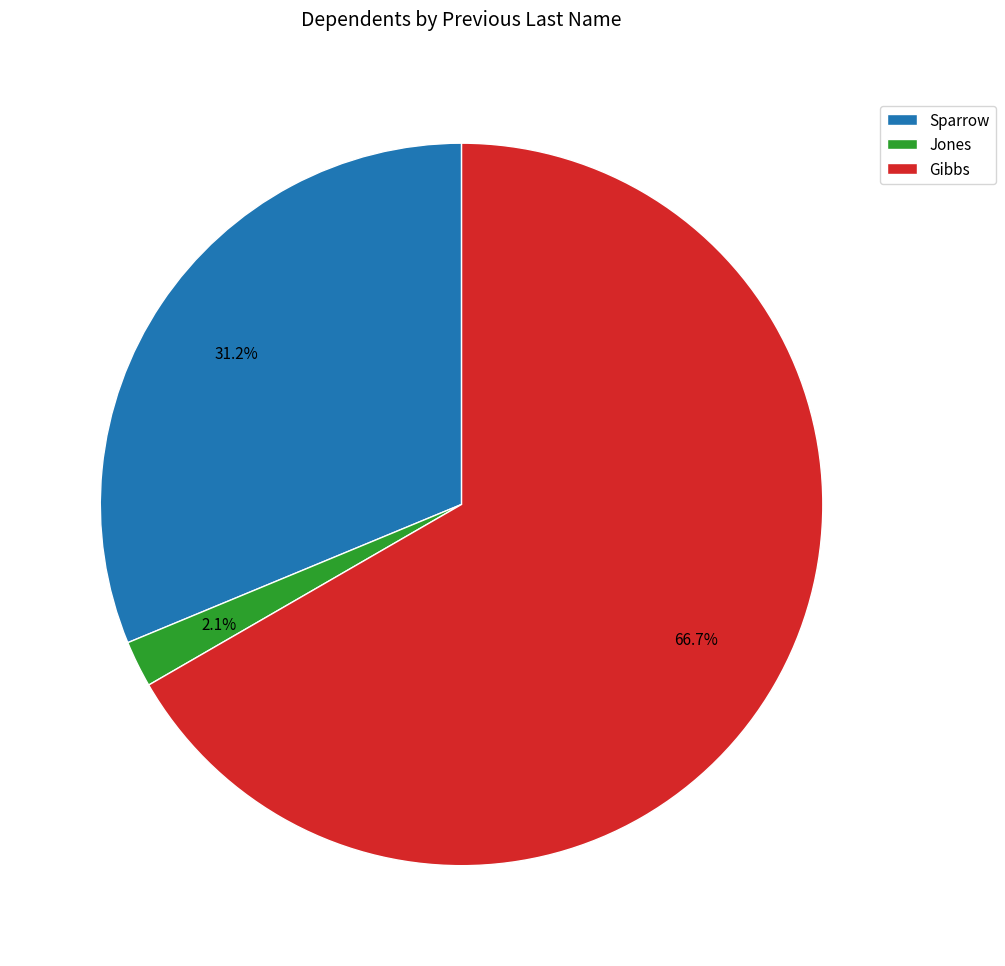

Which has a higher value, Sparrow or Jones?

Sparrow